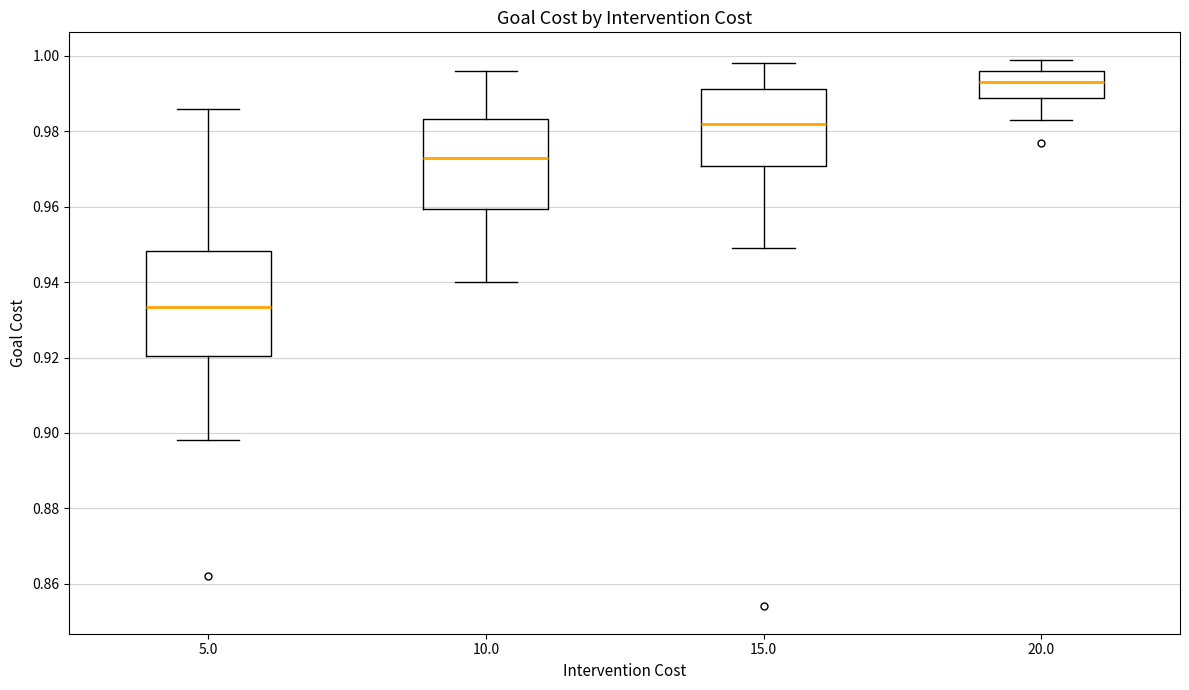

Reading left to right, read every box against the y-axis: the position of its median line, the range the box covers, and the ends of its whiskers. The values are not printed on the chart, so give them approximately, as read against the axis.

5.0: median 0.934, box 0.920 to 0.948, whiskers 0.898 to 0.986
10.0: median 0.974, box 0.960 to 0.984, whiskers 0.940 to 0.996
15.0: median 0.982, box 0.970 to 0.992, whiskers 0.950 to 0.998
20.0: median 0.994, box 0.988 to 0.996, whiskers 0.984 to 1.000